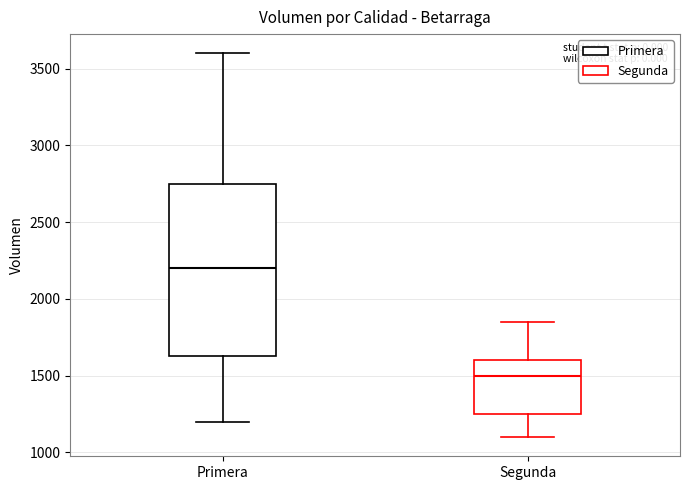

Which box is the tallest, from its lower edge to its upper edge?

Primera